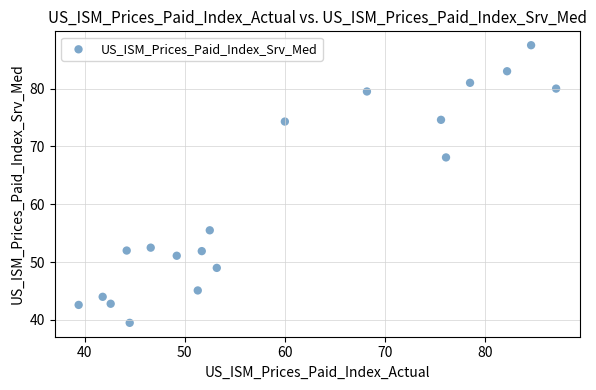

What Y value in the scatter plot is closest to 63?

68.1